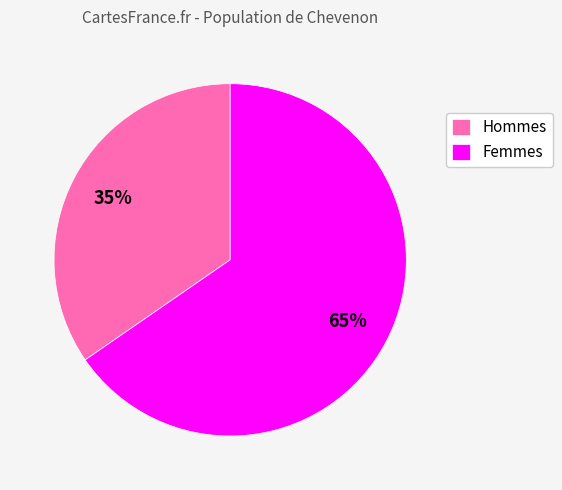

Is there a majority slice in this chart?

Yes